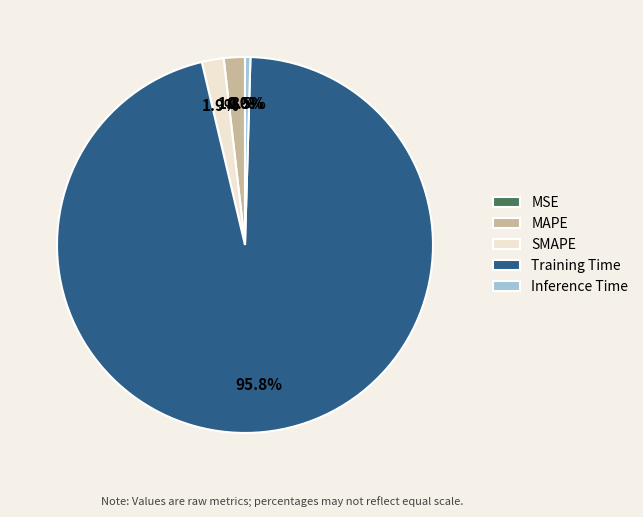

Which has a higher value, MAPE or Inference Time?

MAPE